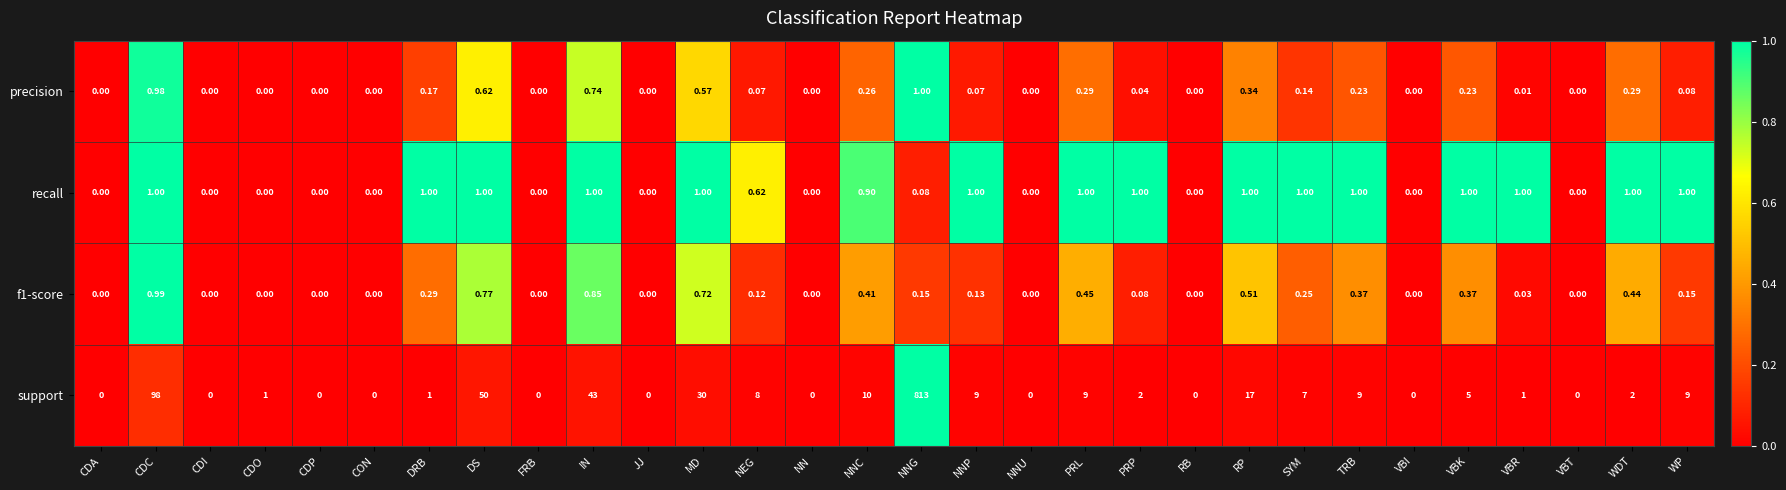

Which series has the largest total across all categories?

support